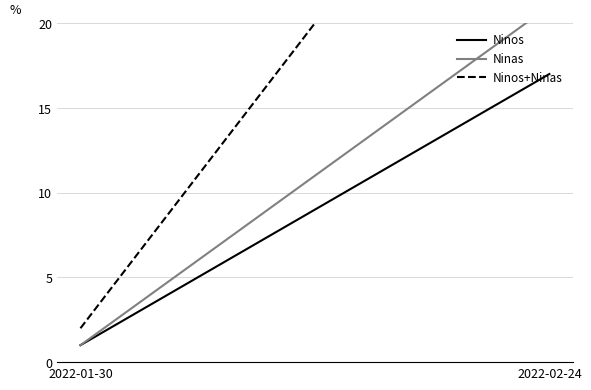

Reading left to right, list all the values displayed in this chart.

Ninos: 1	17
Ninas: 1	21
Ninos+Ninas: 2	38